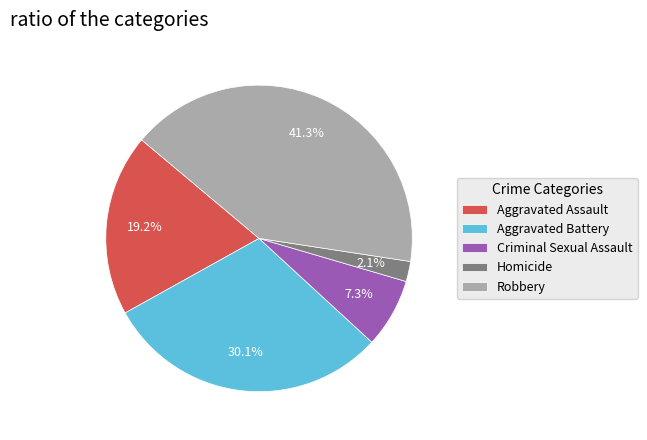

Count the number of slices in the pie.

5